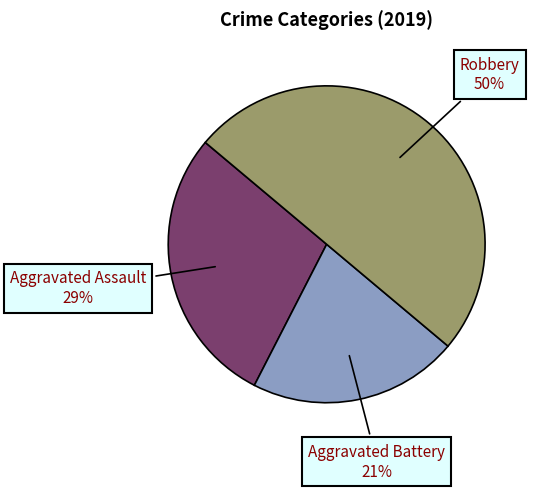

True or false: Aggravated Assault accounts for 15% of the total.

False